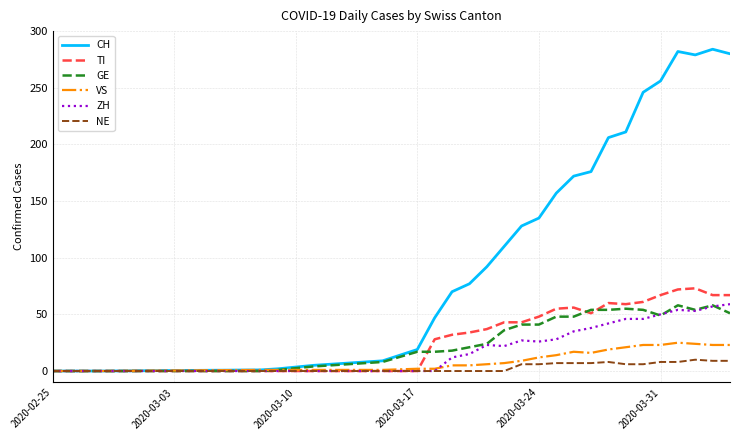

What are all the series names shown in the legend?

CH, TI, GE, VS, ZH, NE